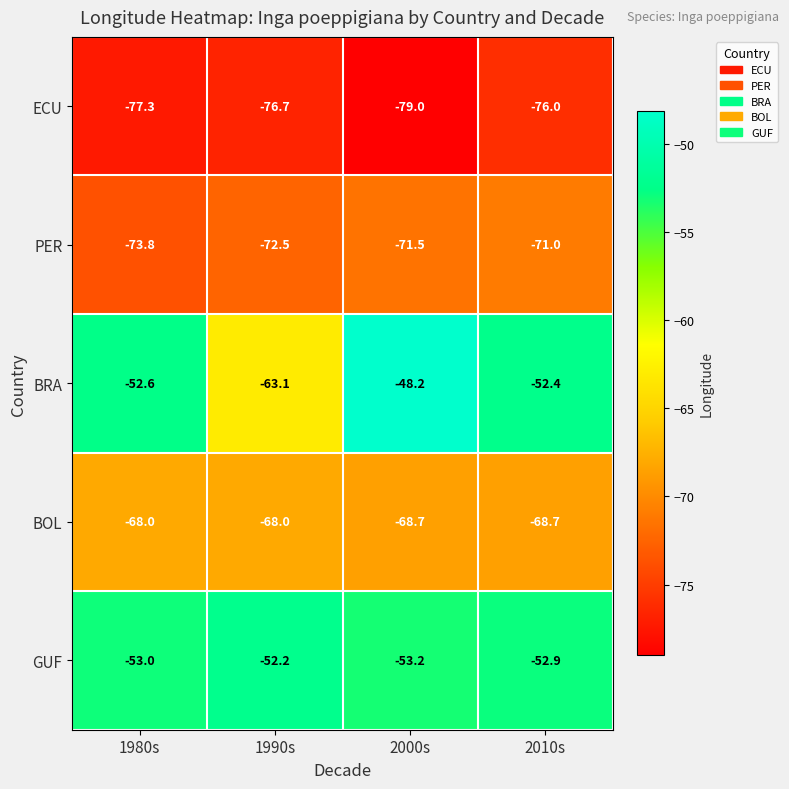

What is the total value across all series at 1990s?

-332.5